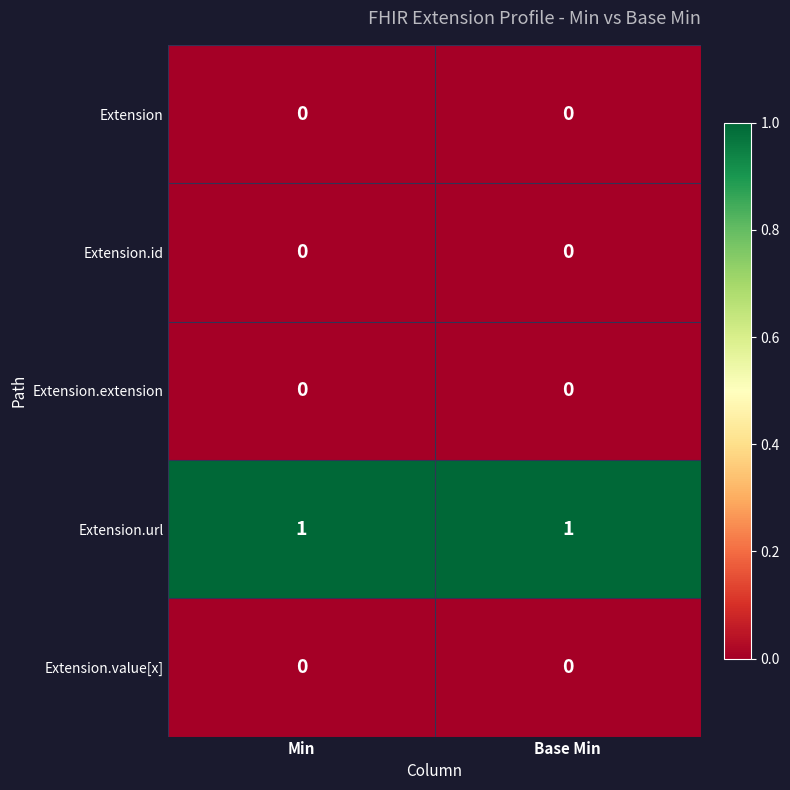

Reading left to right, what are all the values shown in this chart?

Extension: 0	0
Extension.id: 0	0
Extension.extension: 0	0
Extension.url: 1	1
Extension.value[x]: 0	0